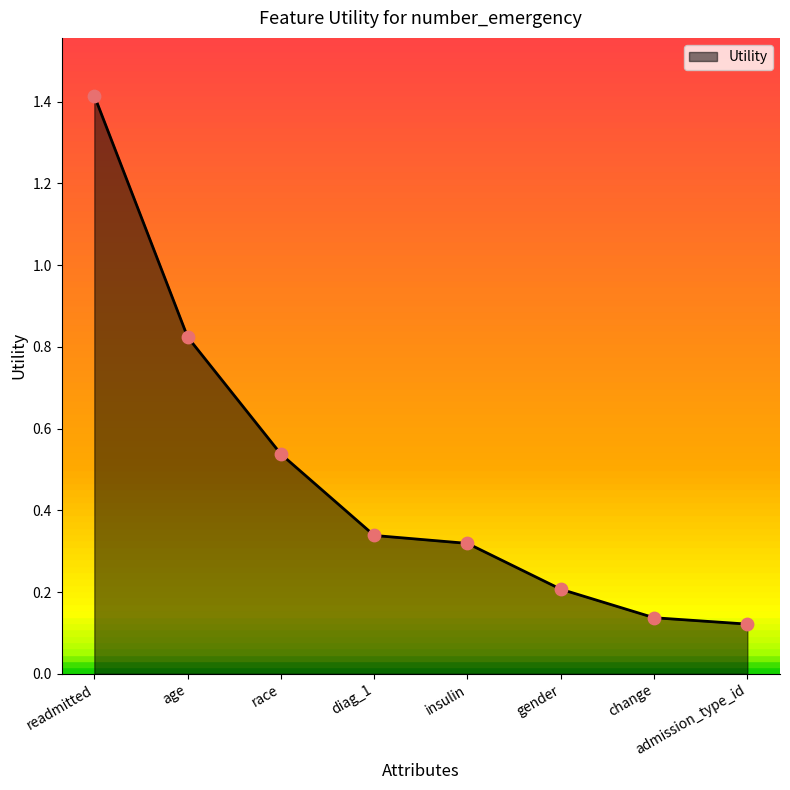

Which has a higher value, gender or change?

gender